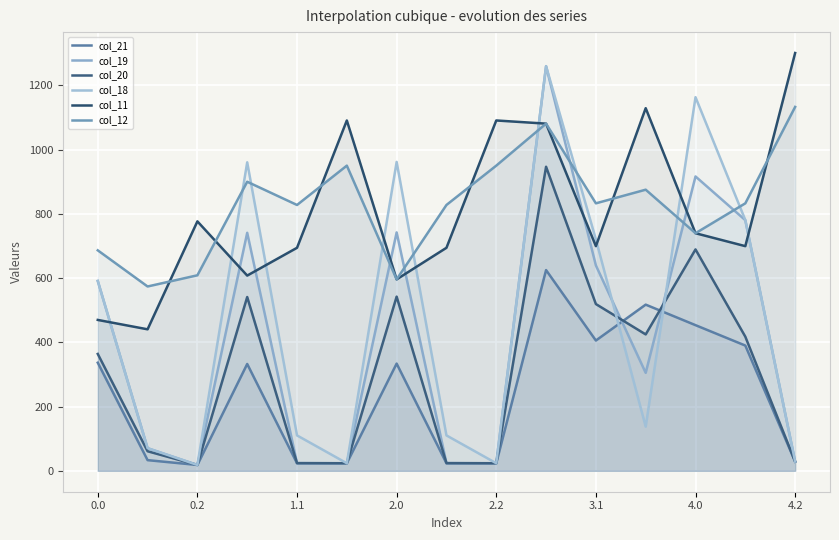

What is the total value across all series at 2.0?

3771.4